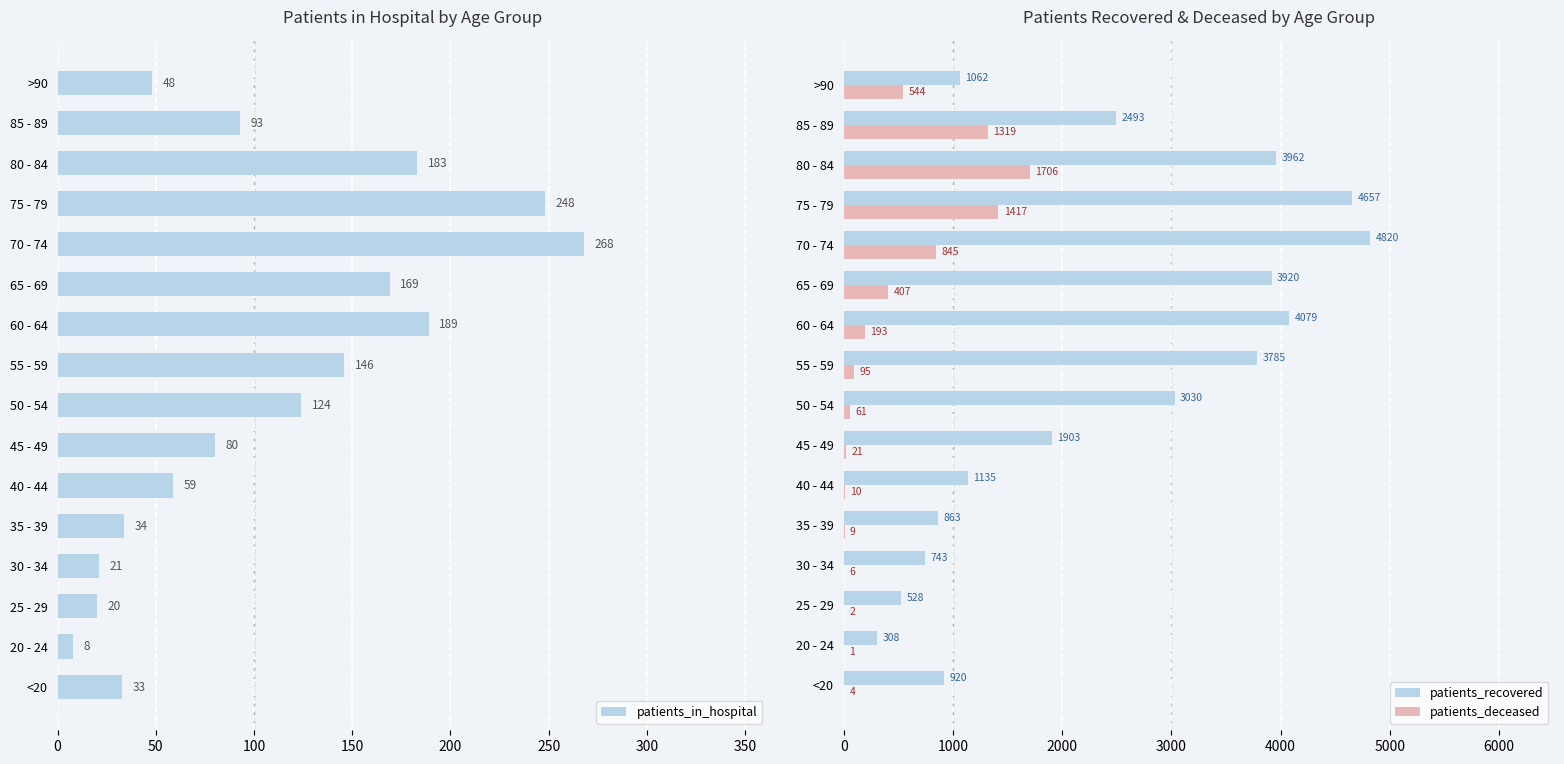

What is the minimum value shown in the chart?

1